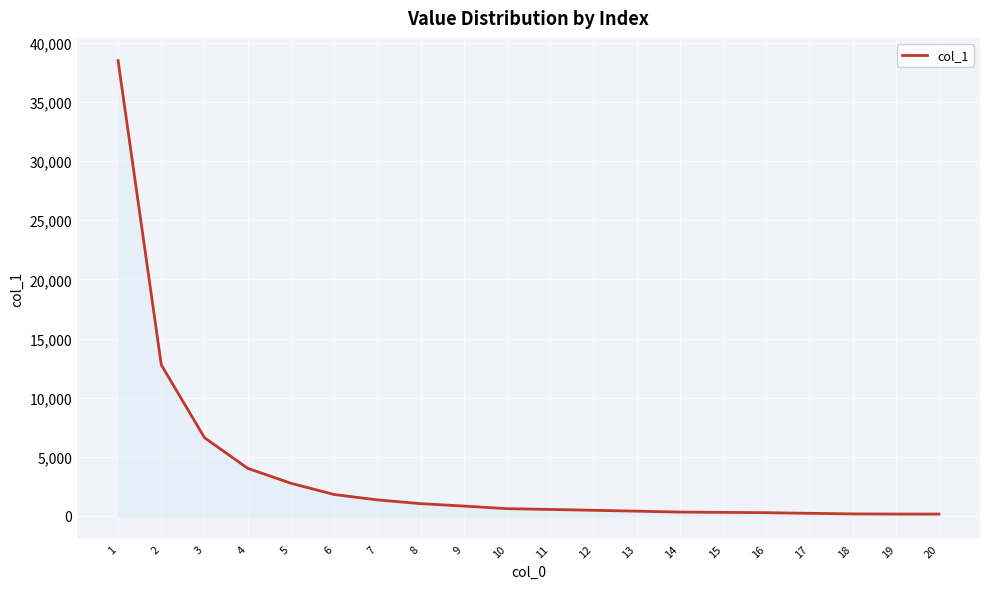

Which has a higher value, 15 or 9?

9